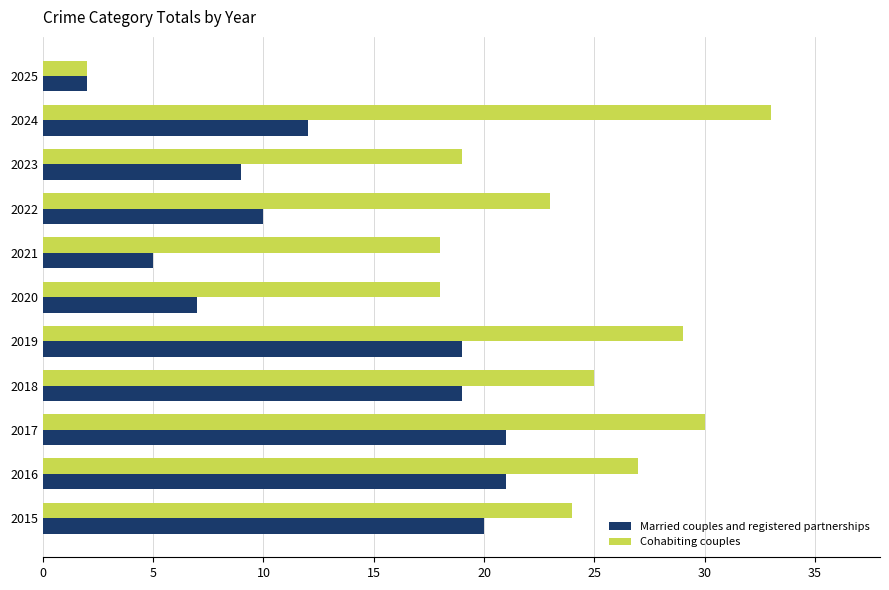

Is the value of Cohabiting couples at 2021 greater than the value of Married couples and registered partnerships at 2023?

Yes